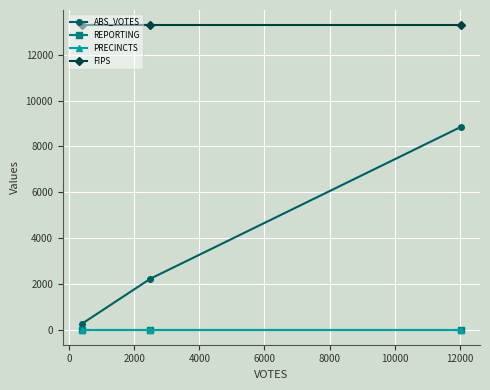

Which series has the largest range (max minus min)?

ABS_VOTES